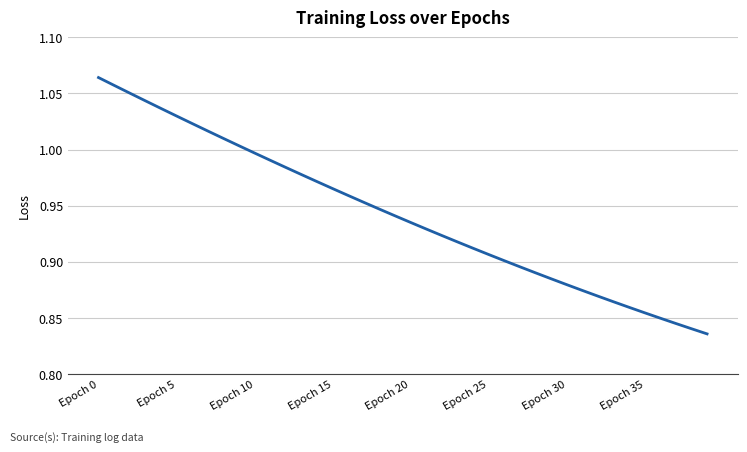

Is this an area chart (filled region under the line)?

No